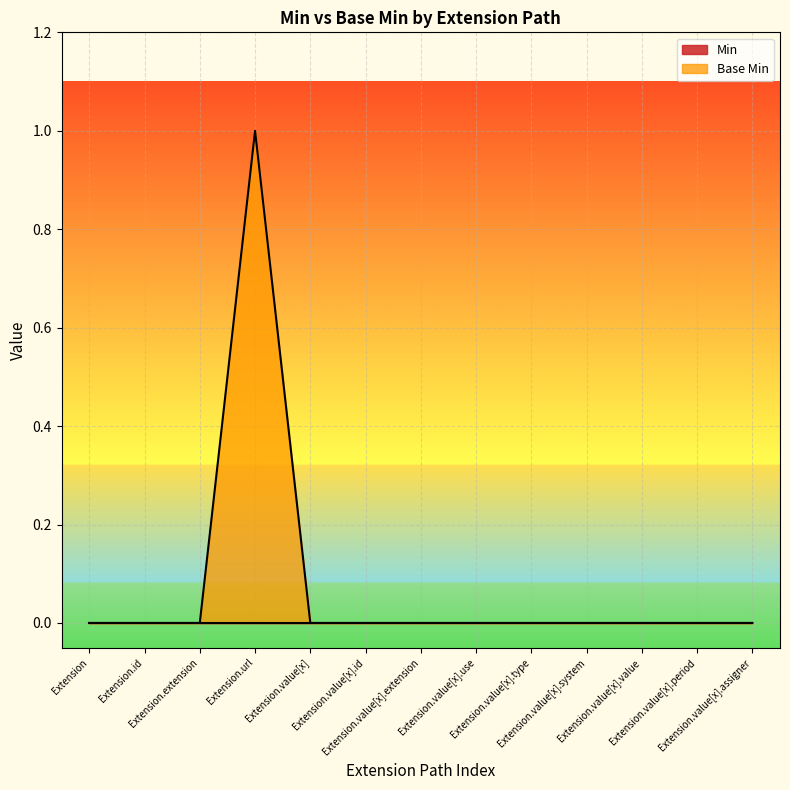

Rank the categories by value from lowest to highest.

Extension, Extension.id, Extension.extension, Extension.value[x], Extension.value[x].id, Extension.value[x].extension, Extension.value[x].use, Extension.value[x].type, Extension.value[x].system, Extension.value[x].value, Extension.value[x].period, Extension.value[x].assigner, Extension.url